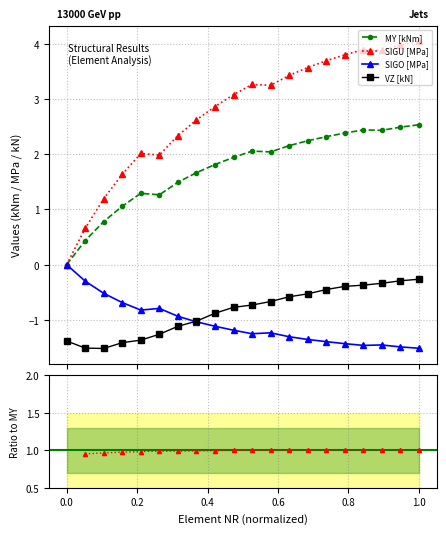

What is the average value of the SIGU [MPa] series?

2.8